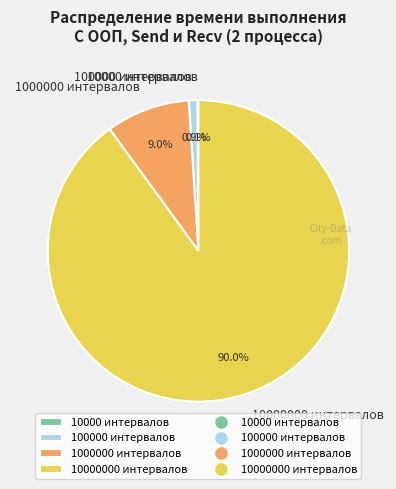

Which slice is the largest?

10000000 интервалов